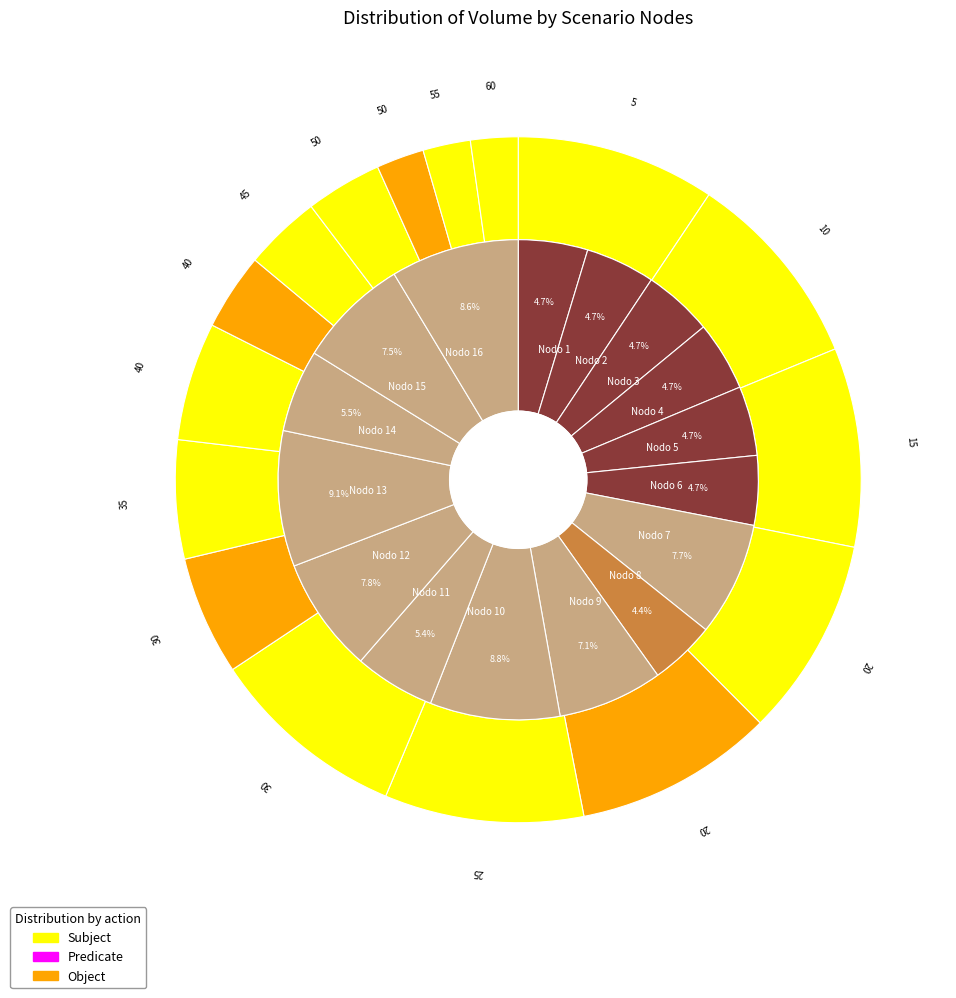

Is there a majority slice in this chart?

No